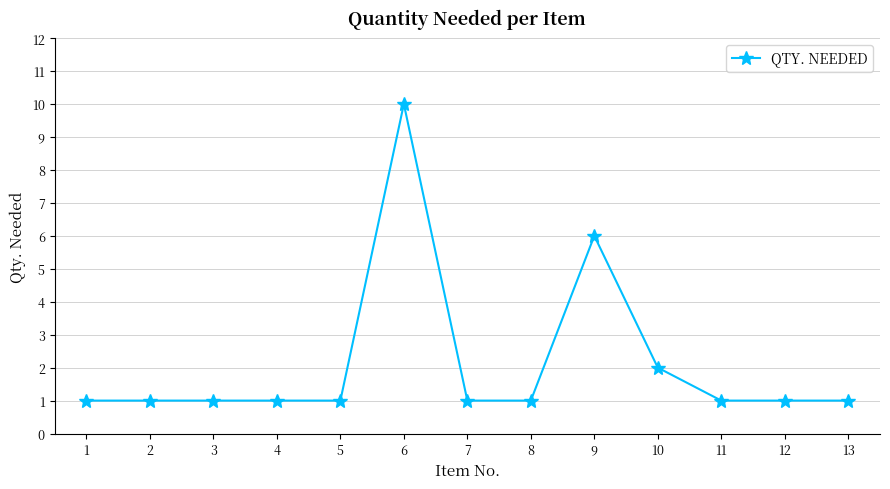

How many data points does each series have?

13